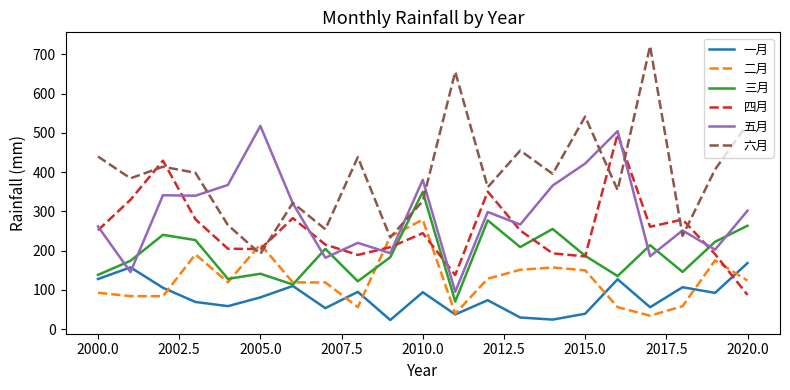

What is the highest value of the 一月 series?

168.3